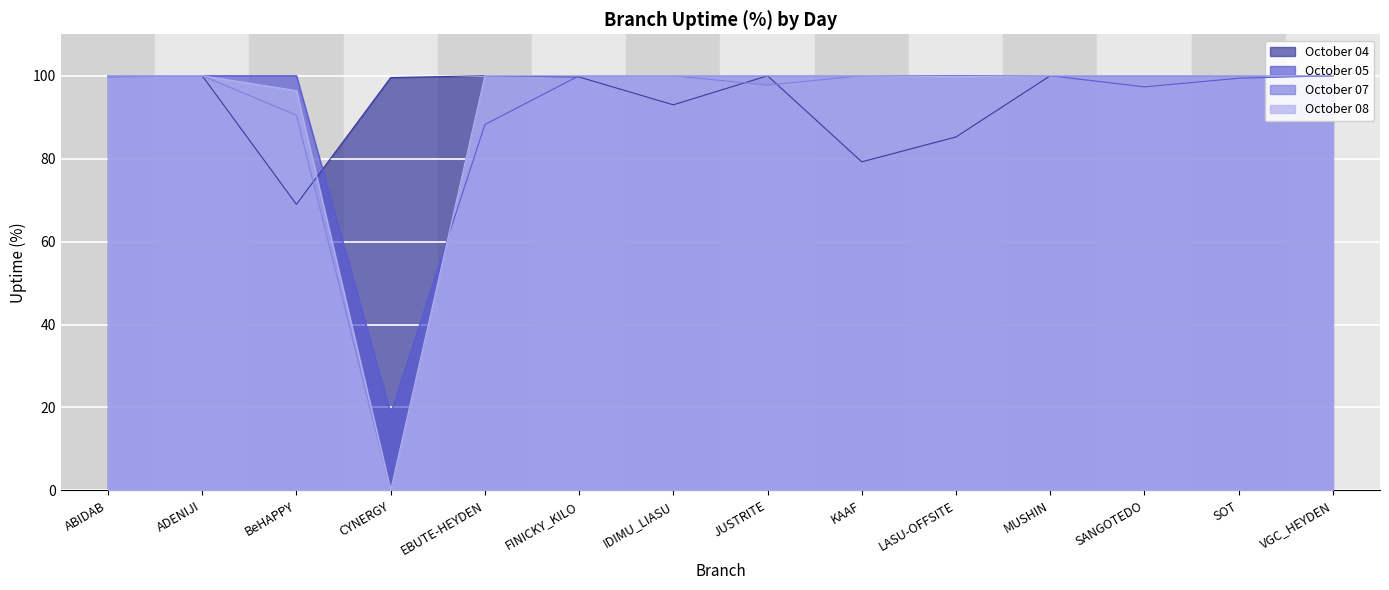

True or false: October 07 has more than 0 points higher than both neighbors.

True